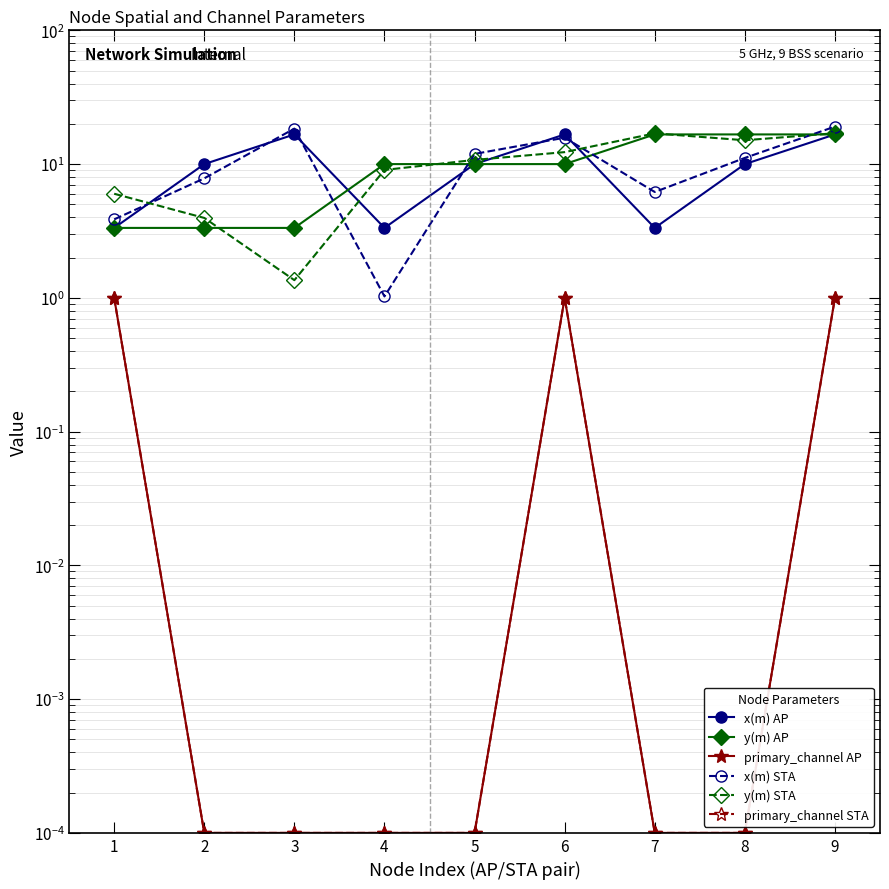

What is the difference between the highest and lowest values at 3?

18.4